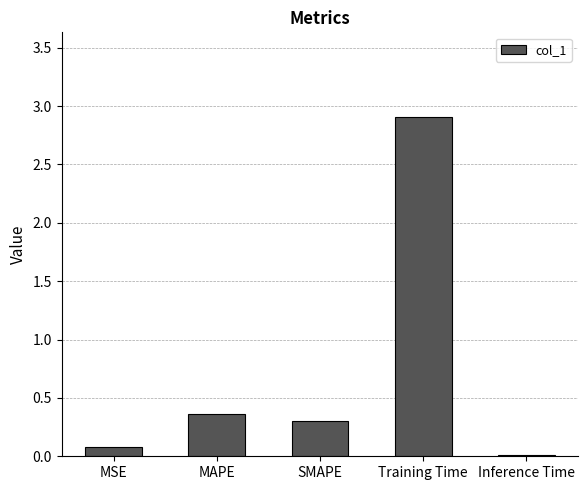

What is the sum of all values?

3.7